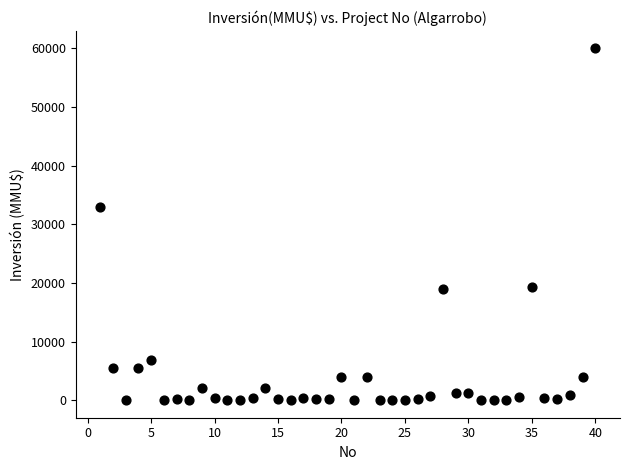

What Y value in the scatter plot is closest to 30000?

33000